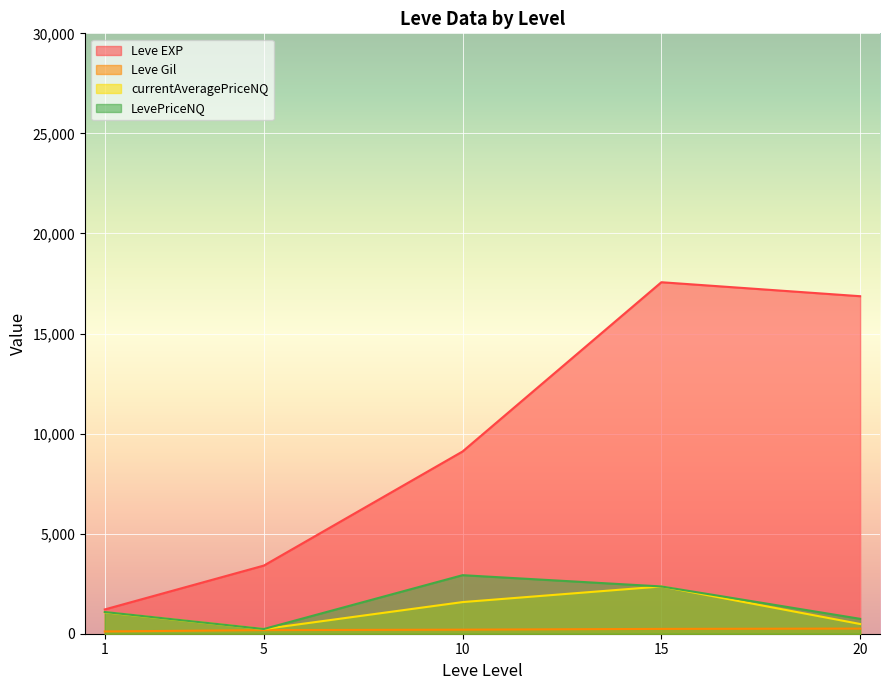

What is the greatest value displayed?

17563.3